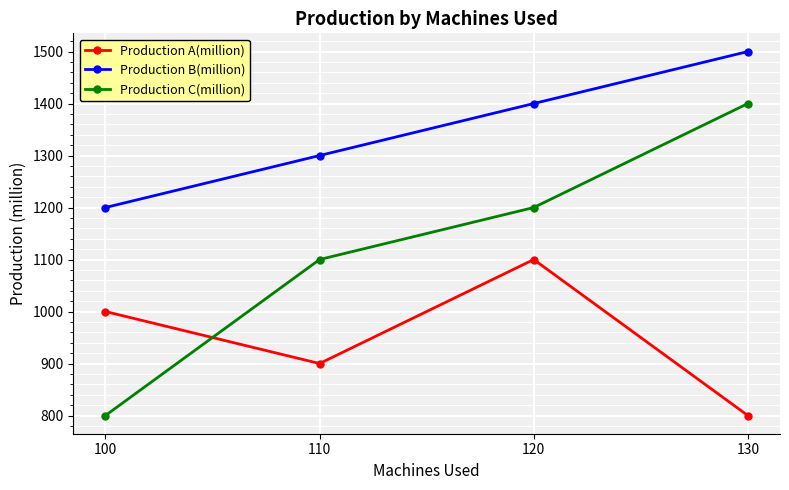

Does the chart display data point markers on the line(s)?

Yes